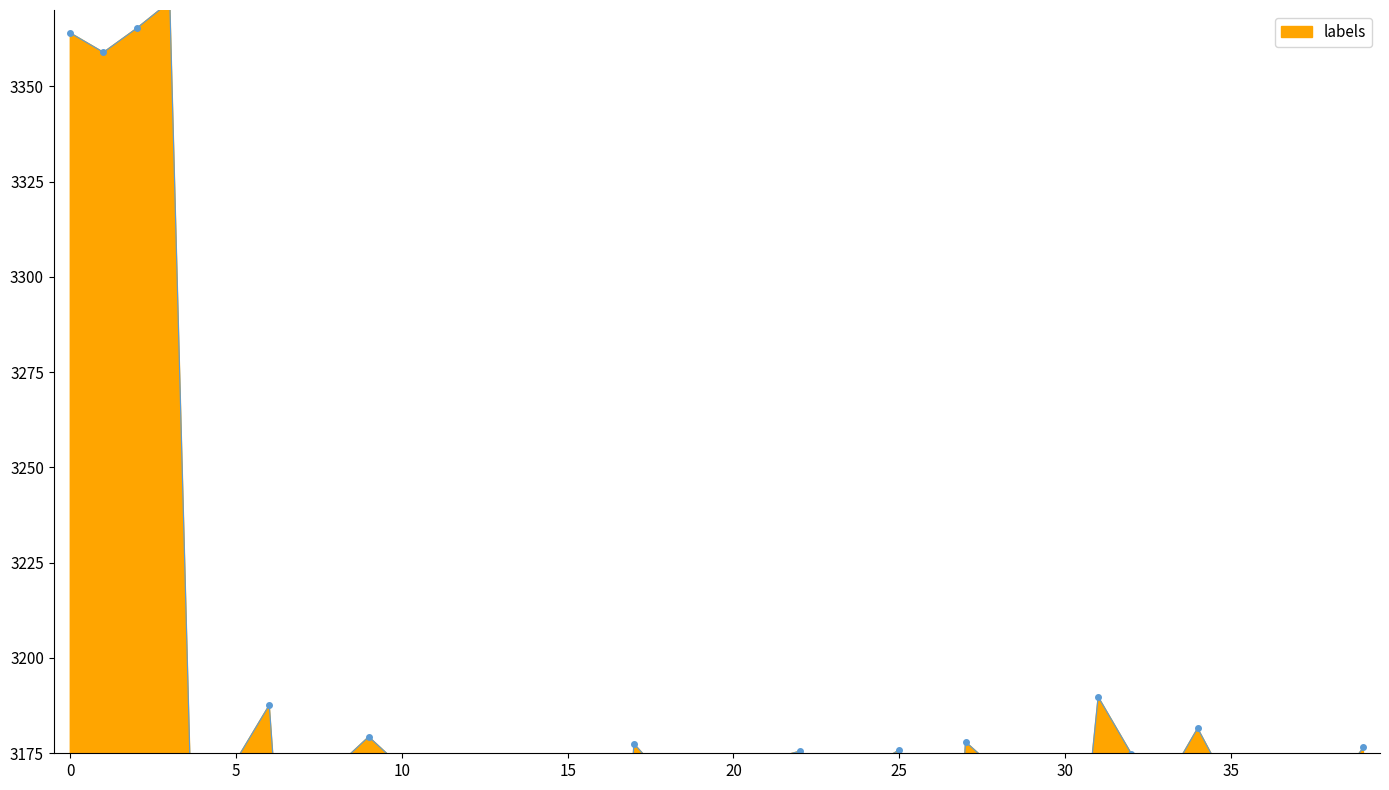

Does the chart have visible grid lines?

No